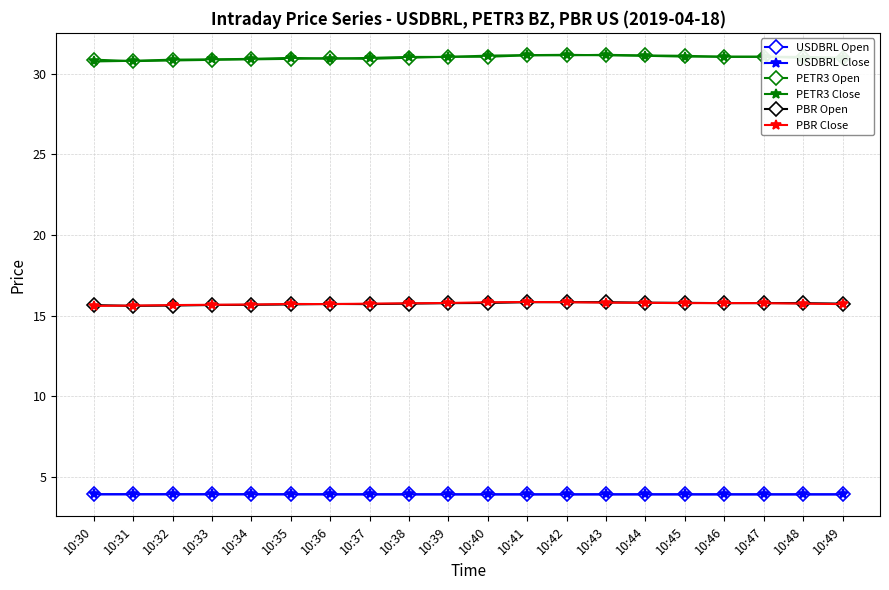

What is the total value across all series at 10:33?

101.0